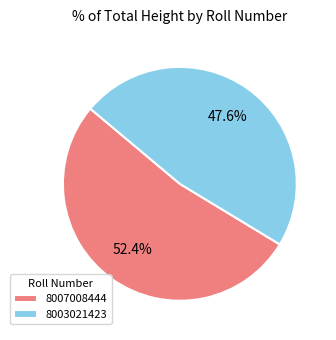

The 8003021423 slice represents 48% of the pie. True or false?

True